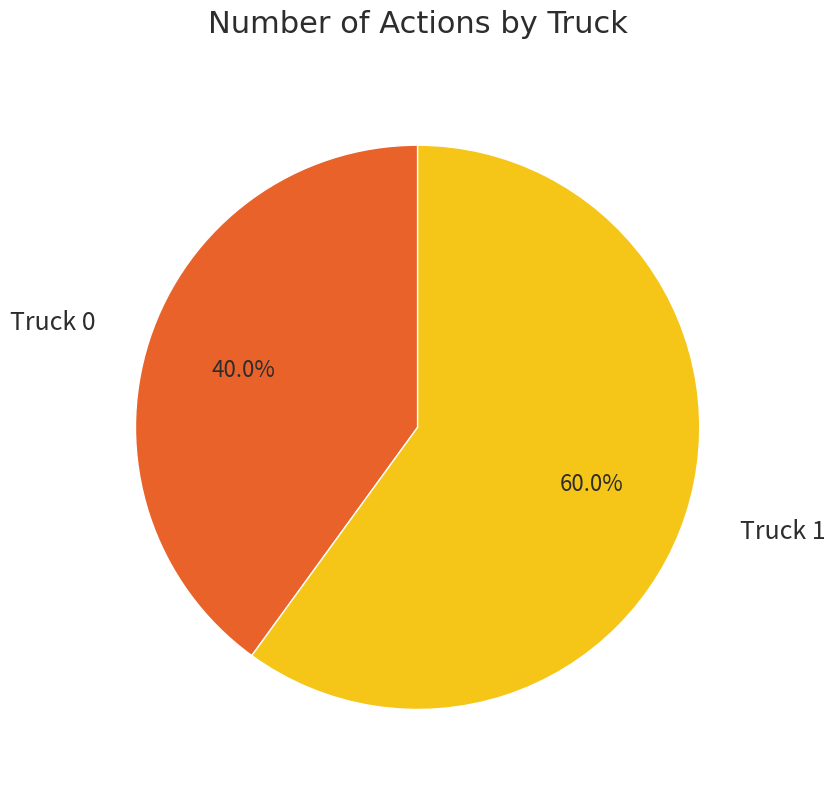

How many slices are in this pie chart?

2